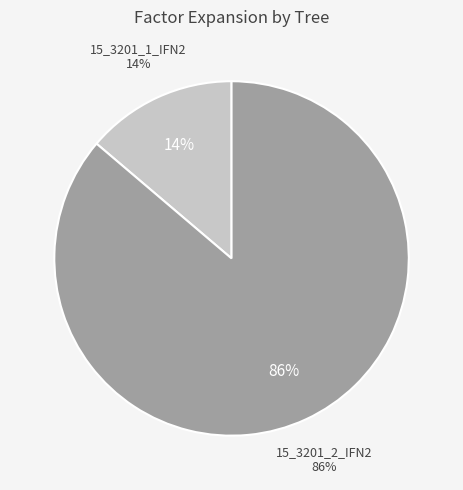

Count the number of slices in the pie.

2